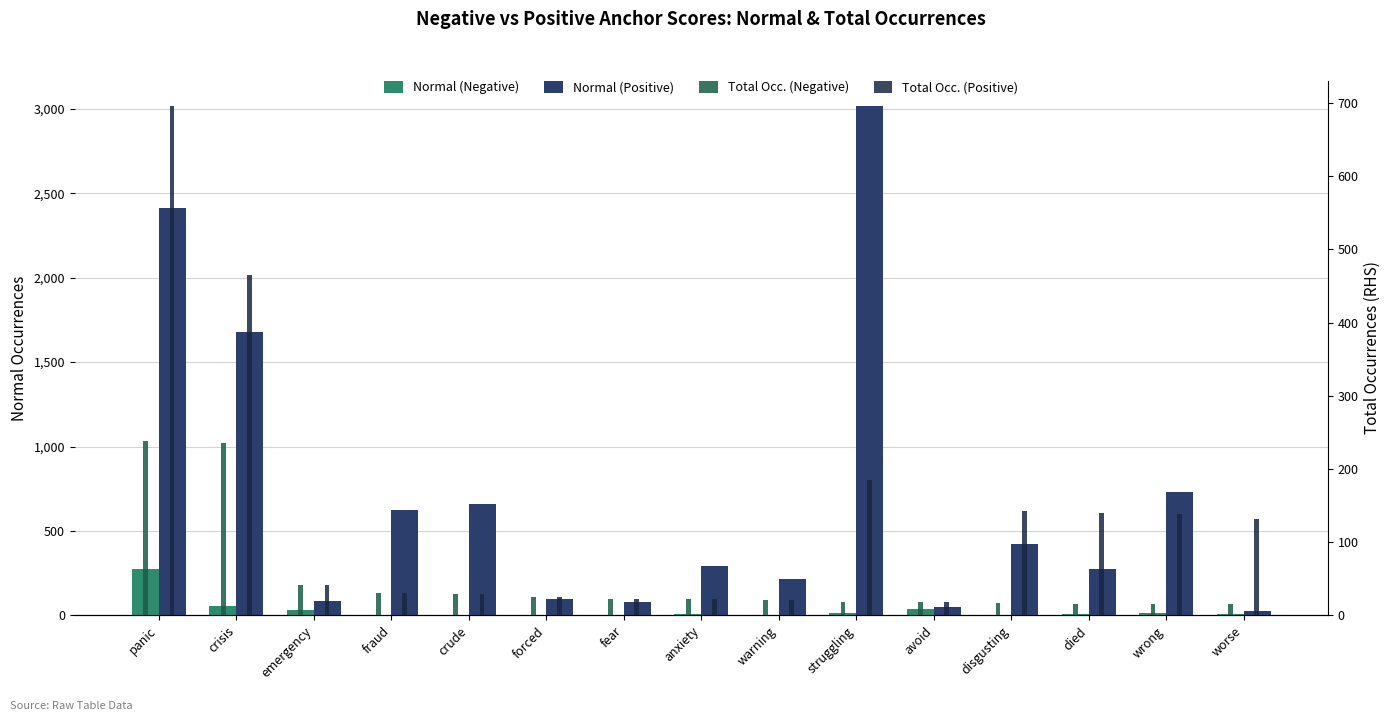

How many bars are there in each group?

4